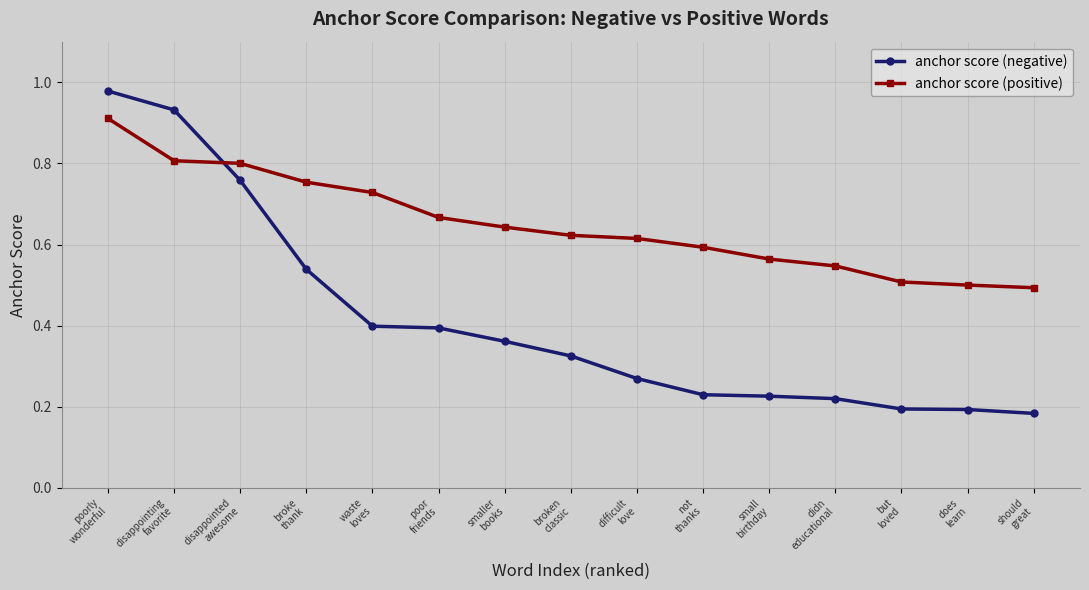

The value of anchor score (negative) at not
thanks is 0.1. True or false?

False